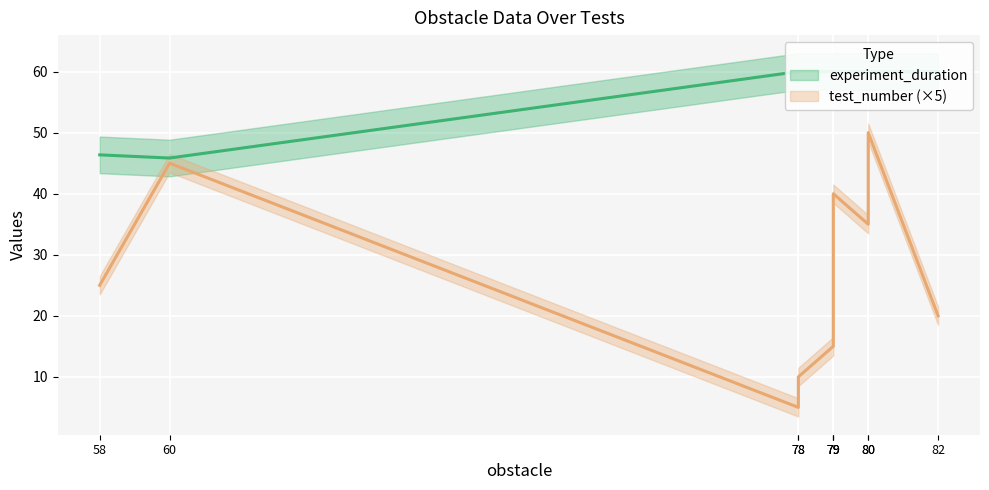

True or false: experiment_duration and test_number cross at least once.

False